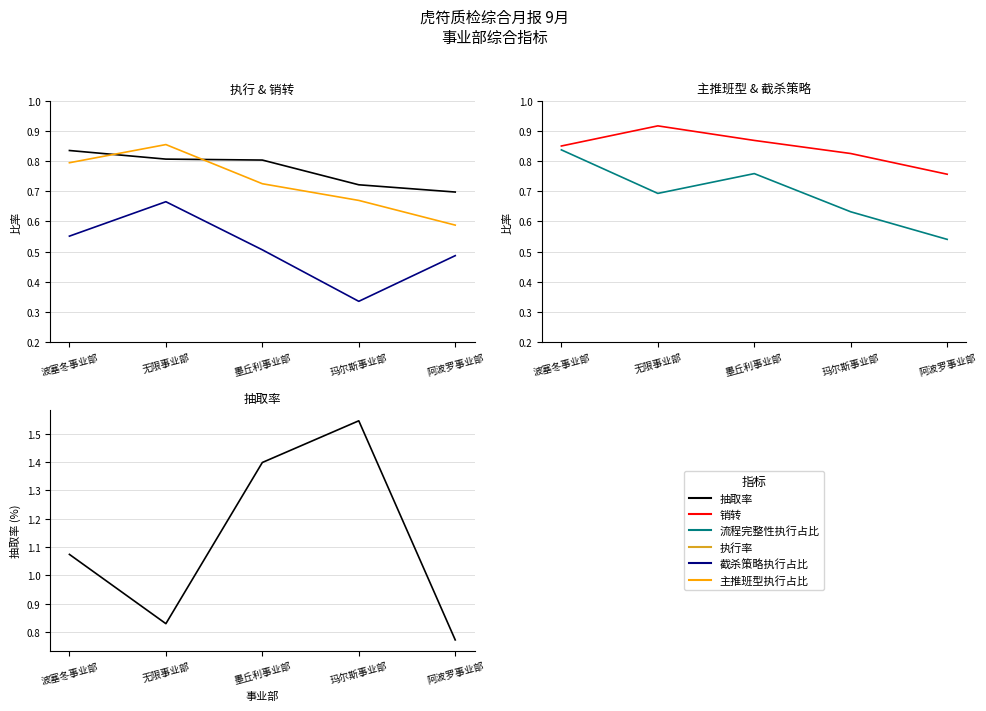

What is the total value across all series at 玛尔斯事业部?

4.7